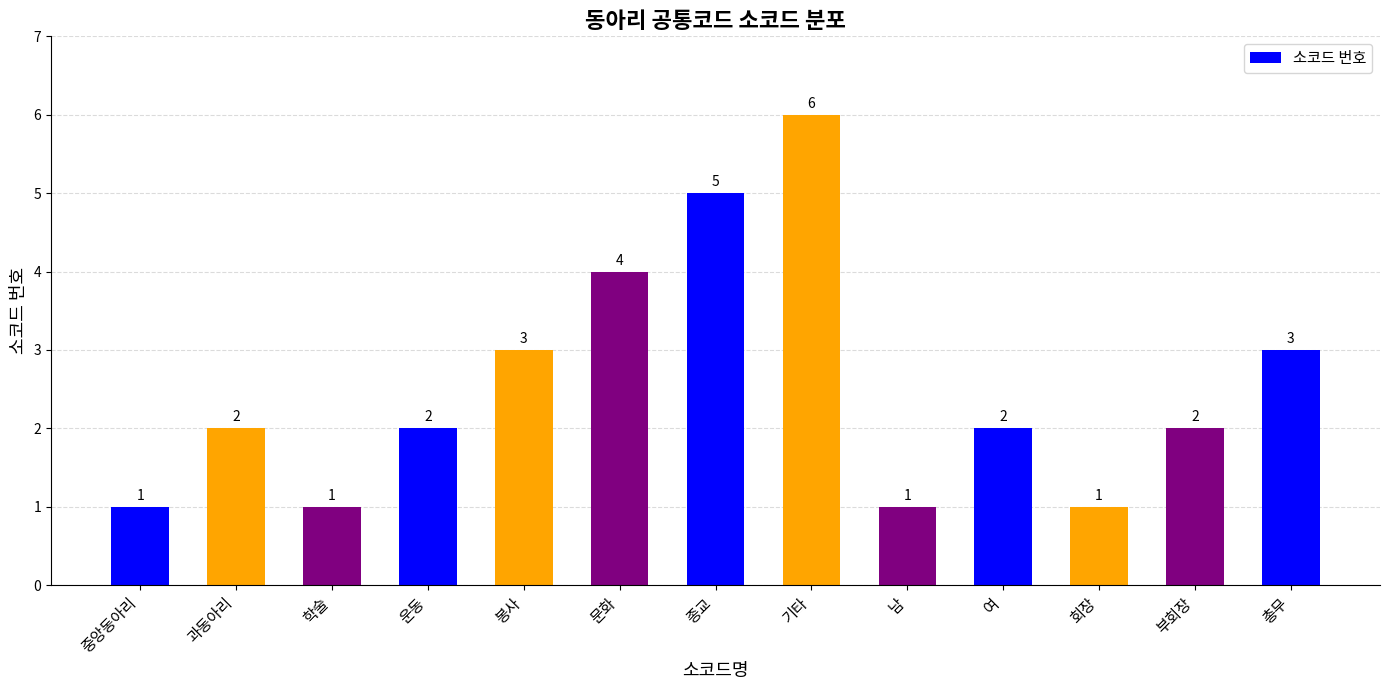

Reading left to right, list all the values displayed in this chart.

1	2	1	2	3	4	5	6	1	2	1	2	3